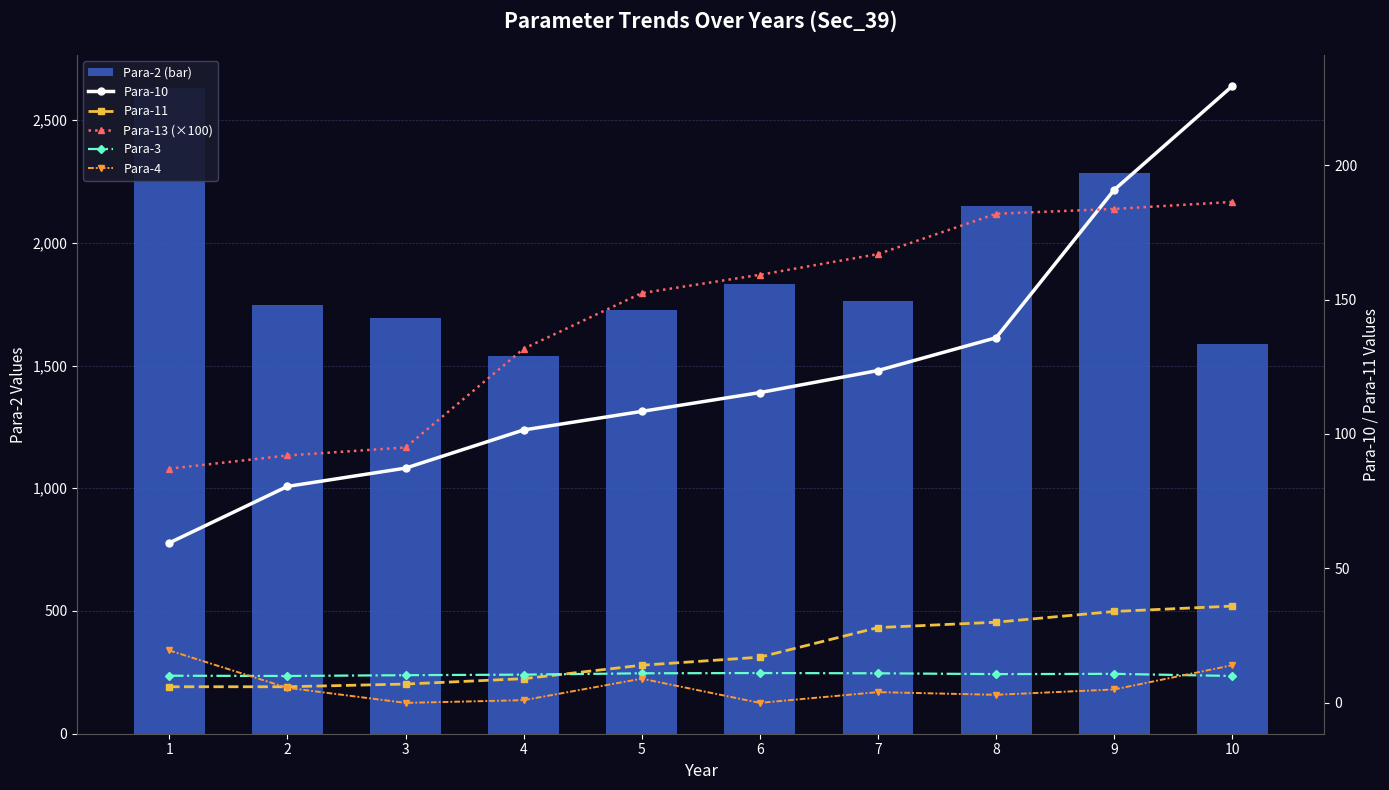

What is the difference between the maximum and minimum values in the Para-10 series?

169.9